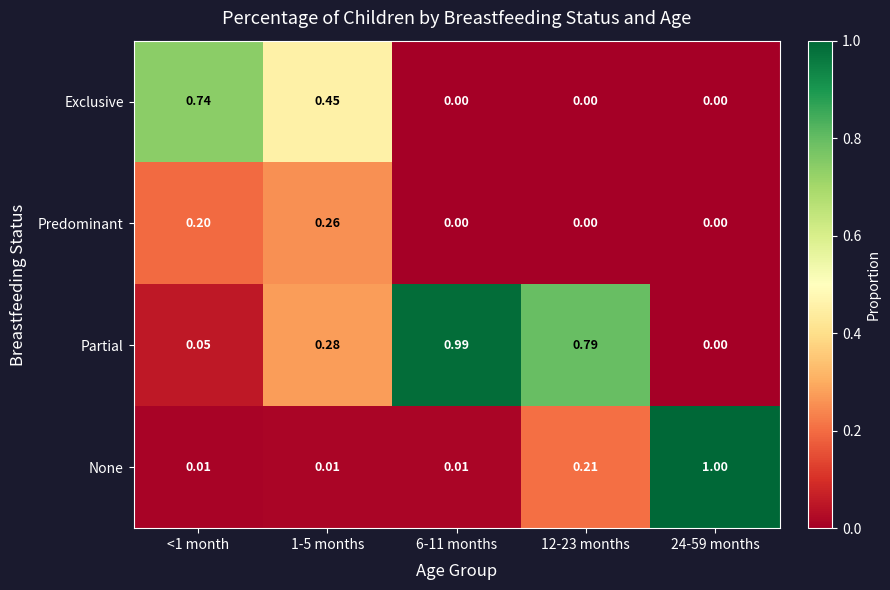

Rank the series by their maximum value, from lowest to highest.

Predominant, Exclusive, Partial, None